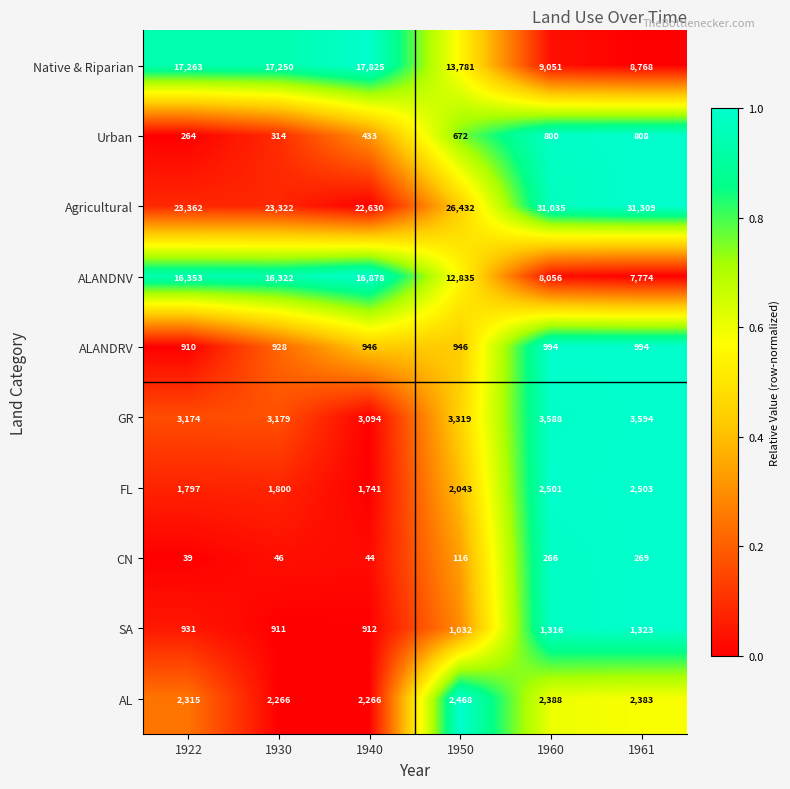

What is the approximate value of ALANDRV at 1922, to the nearest 5?

910